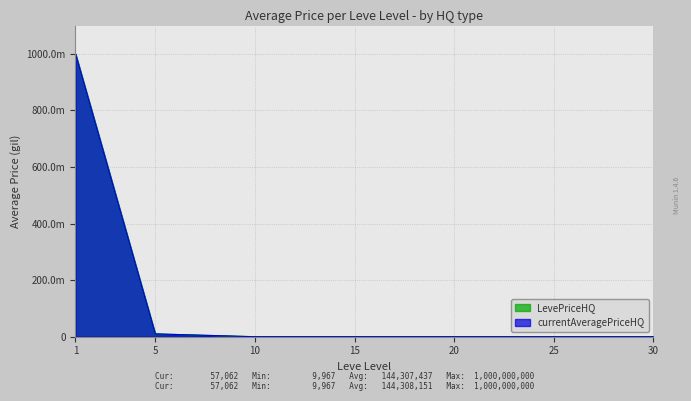

At how many categories does at least one series exceed 264376866?

1